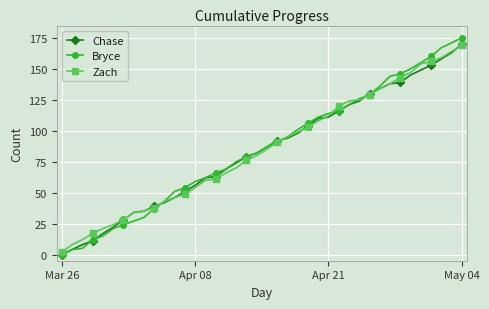

Which series has the largest range (max minus min)?

Bryce